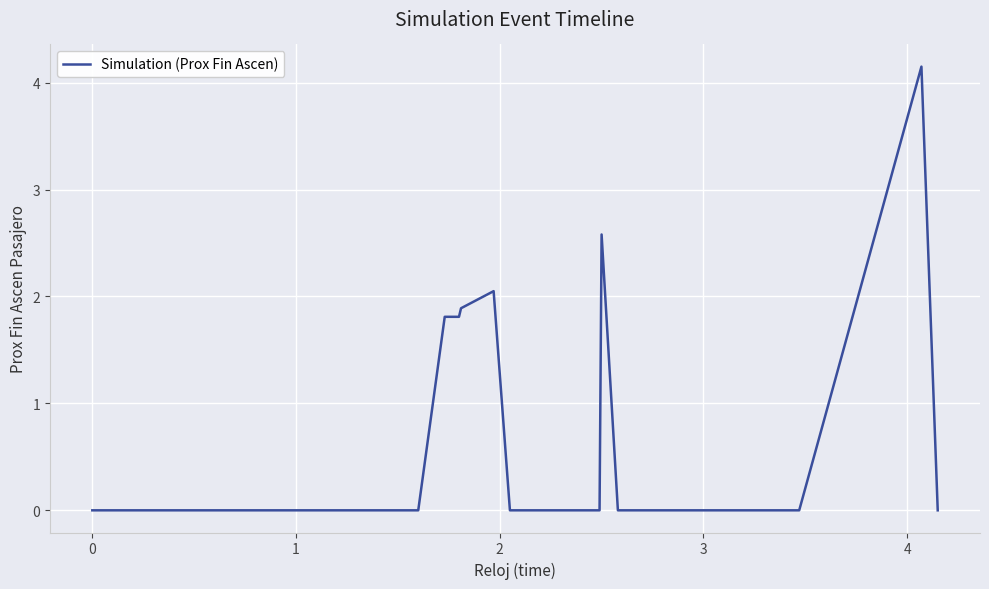

Does the chart display data point markers on the line(s)?

No